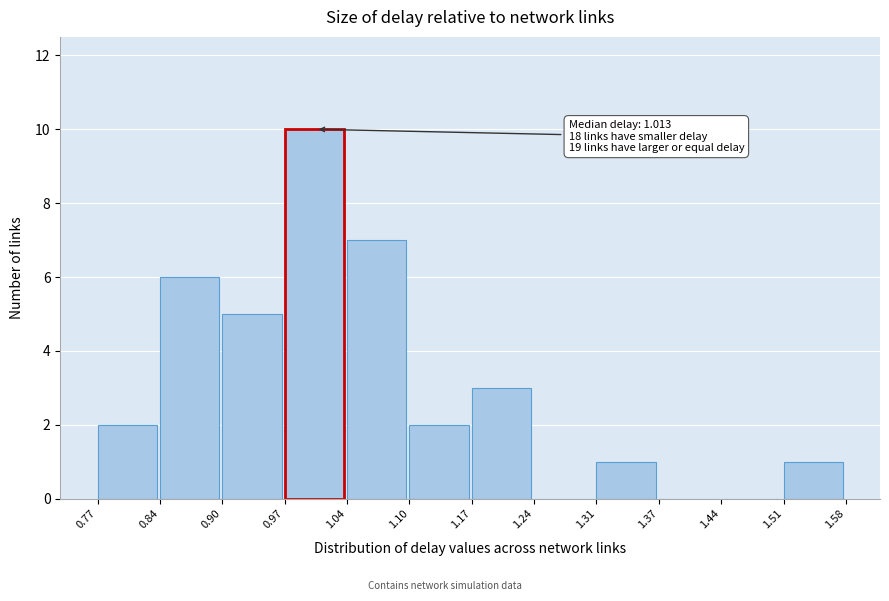

Over which range of the x-axis is the bar tallest?

0.97 to 1.04